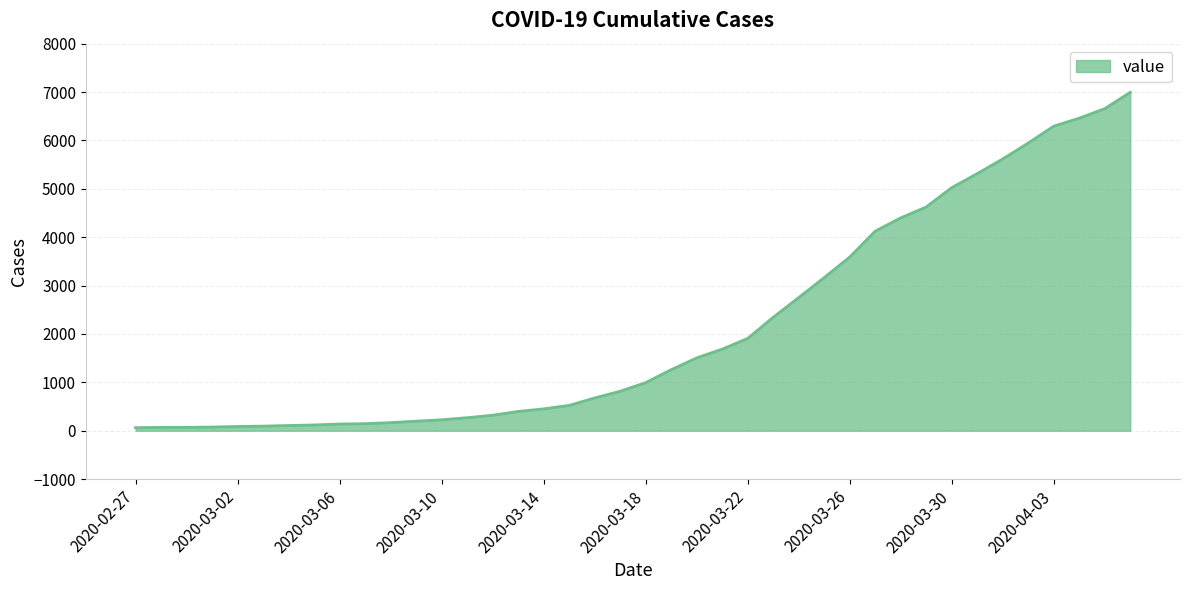

What is the difference between the maximum and minimum values?

6931